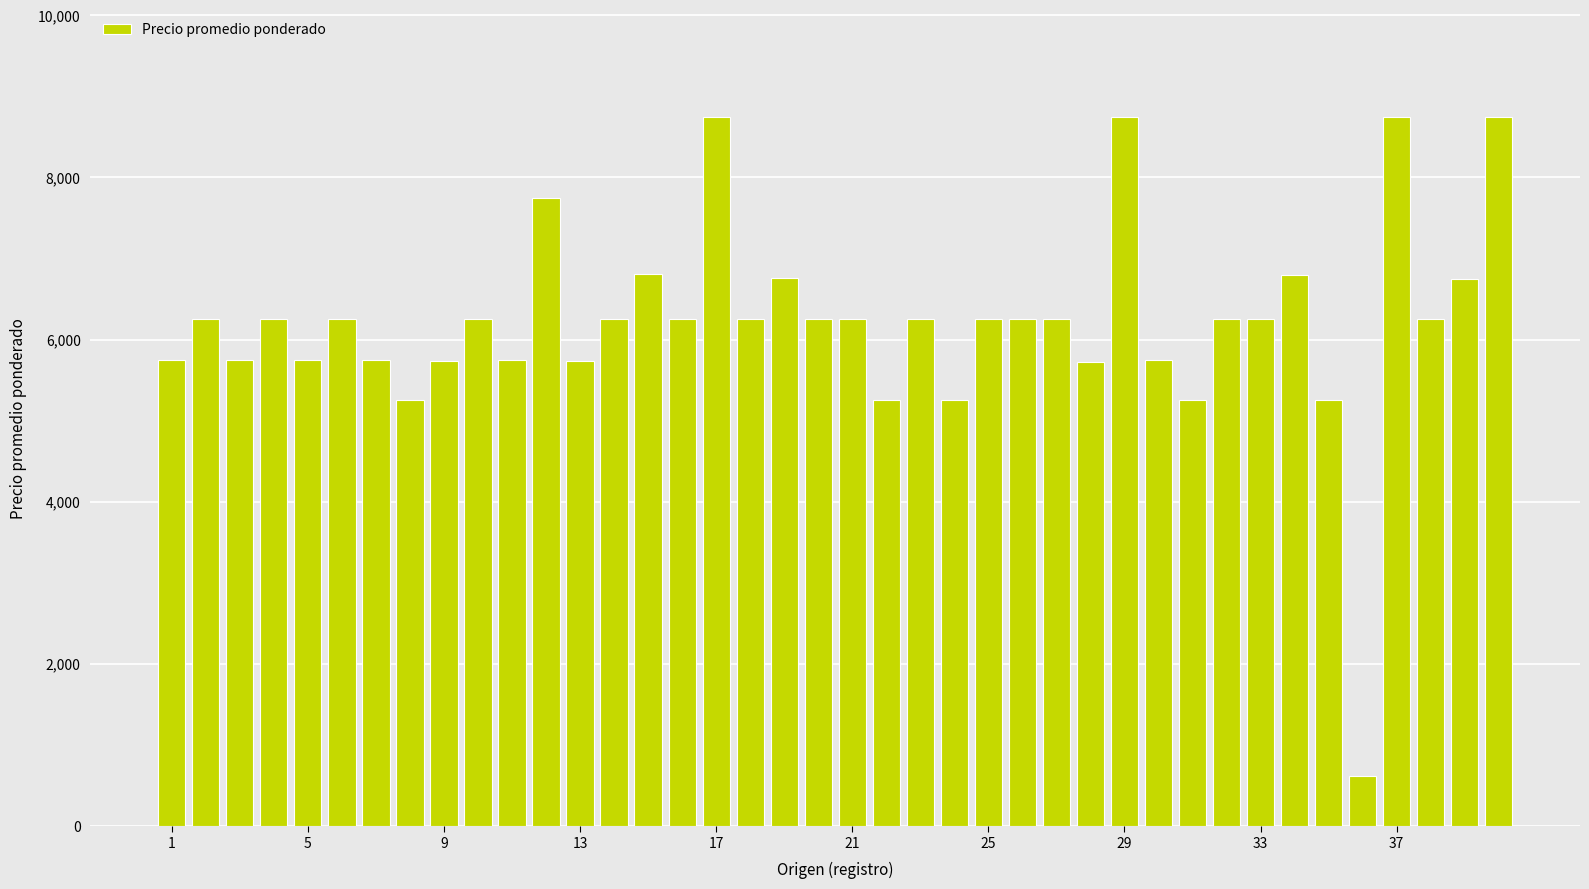

What is the difference between the maximum and minimum values?

8125